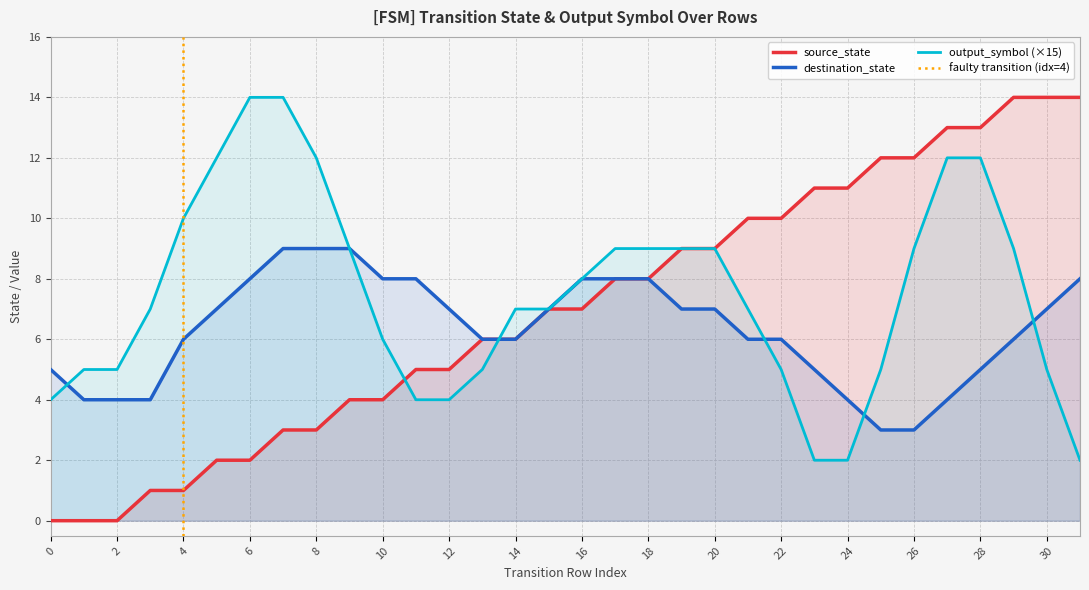

Count the number of data series in this chart.

3